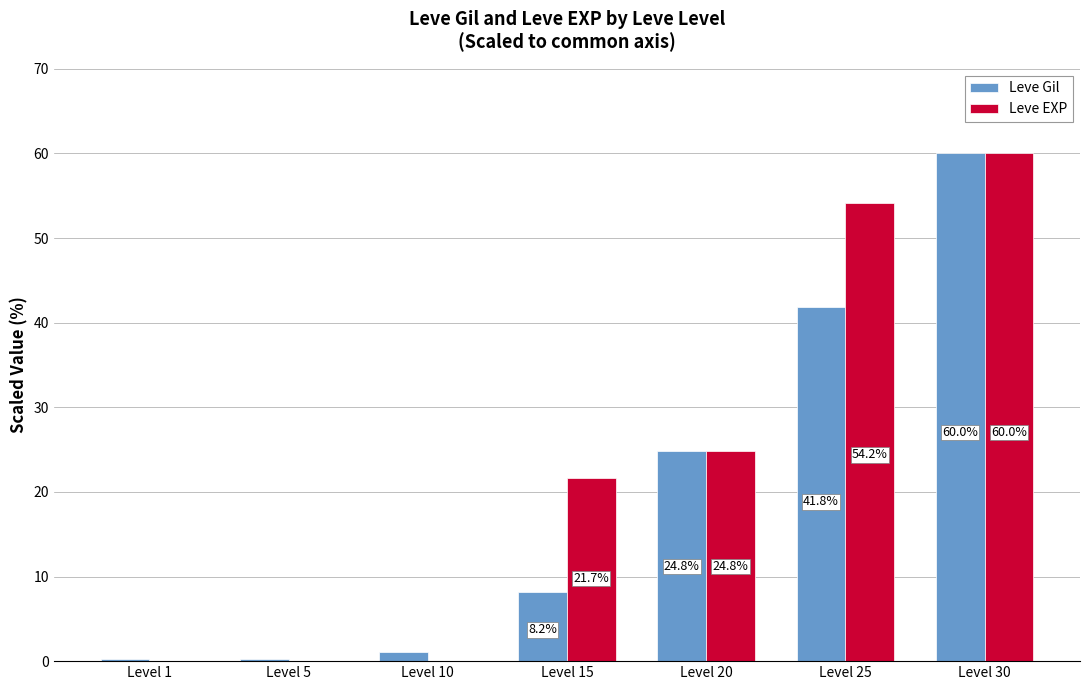

Reading left to right, extract all data points from this chart.

Leve Gil: Level 1=0.2	Level 5=0.3	Level 10=1.1	Level 15=8.2	Level 20=24.8	Level 25=41.8	Level 30=60.0
Leve EXP: Level 1=0.0	Level 5=0.0	Level 10=0.0	Level 15=21.7	Level 20=24.8	Level 25=54.2	Level 30=60.0